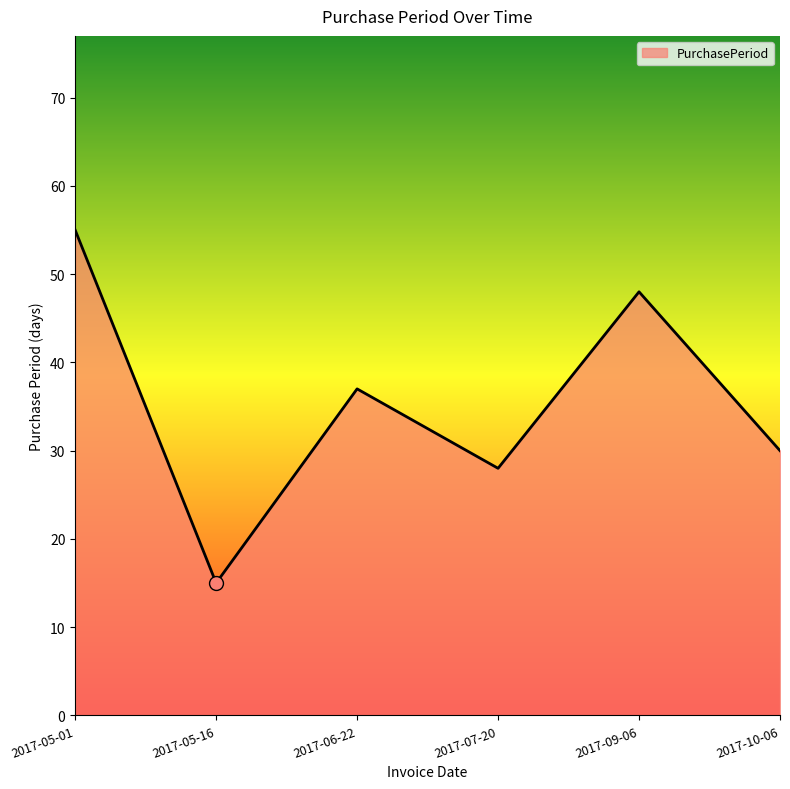

Is it true that the value at 2017-07-20 is 14?

False